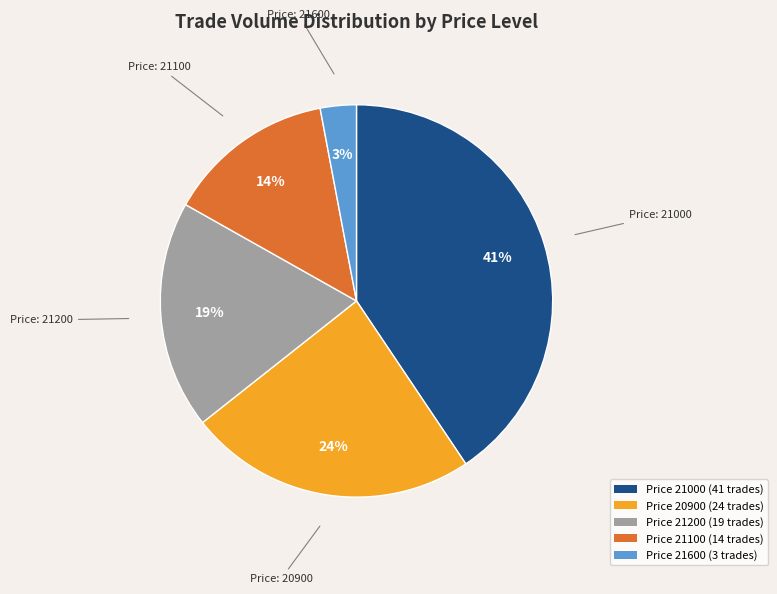

Is there a majority slice in this chart?

No